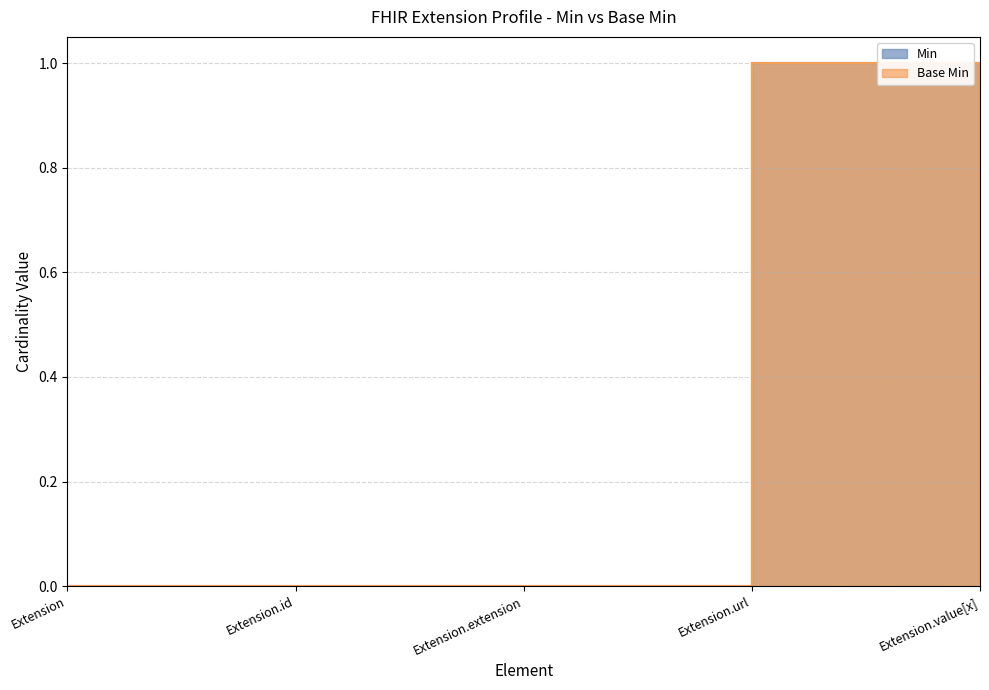

How many data points does each series have?

5